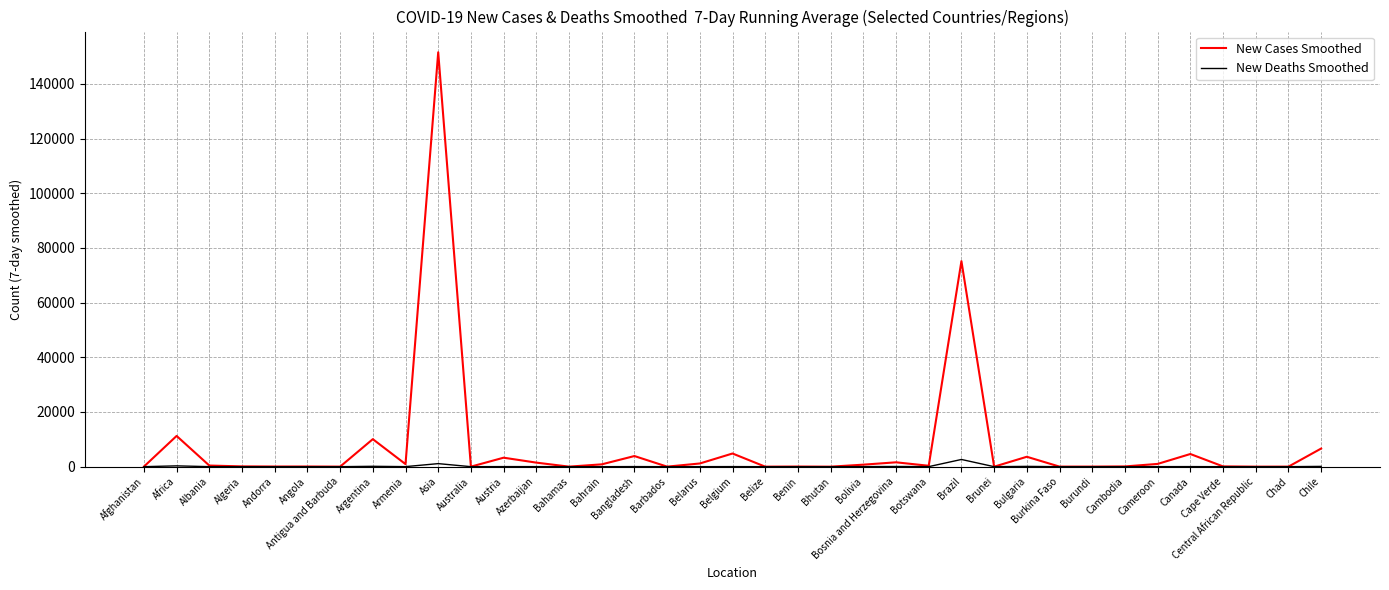

Rank the series by their maximum value, from lowest to highest.

New Deaths Smoothed, New Cases Smoothed